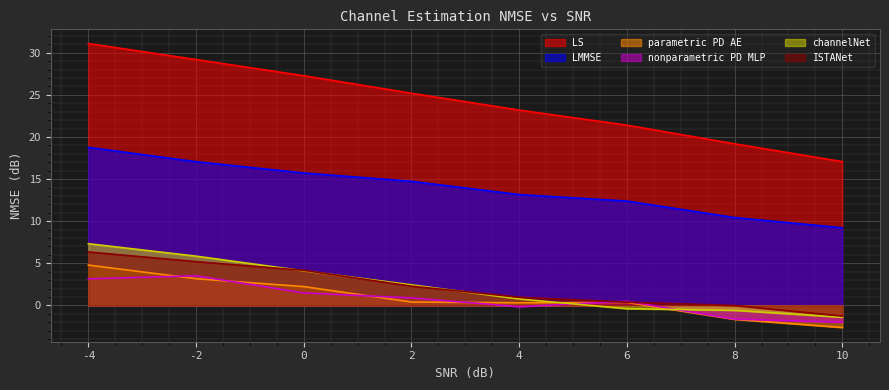

Where is the first local minimum for parametric PD AE?

4.0